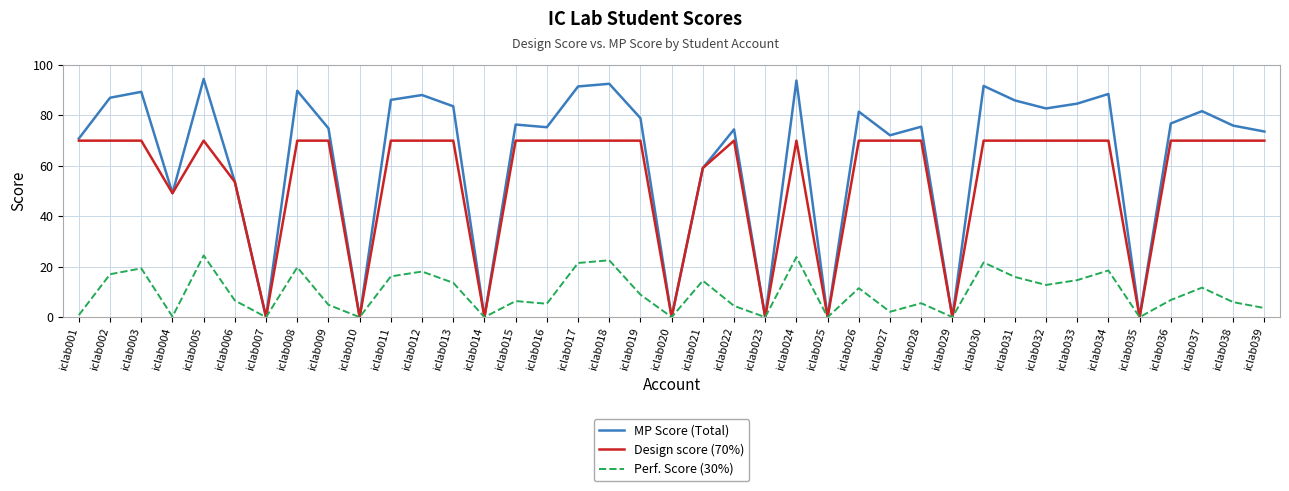

Which series has the largest range (max minus min)?

MP Score (Total)